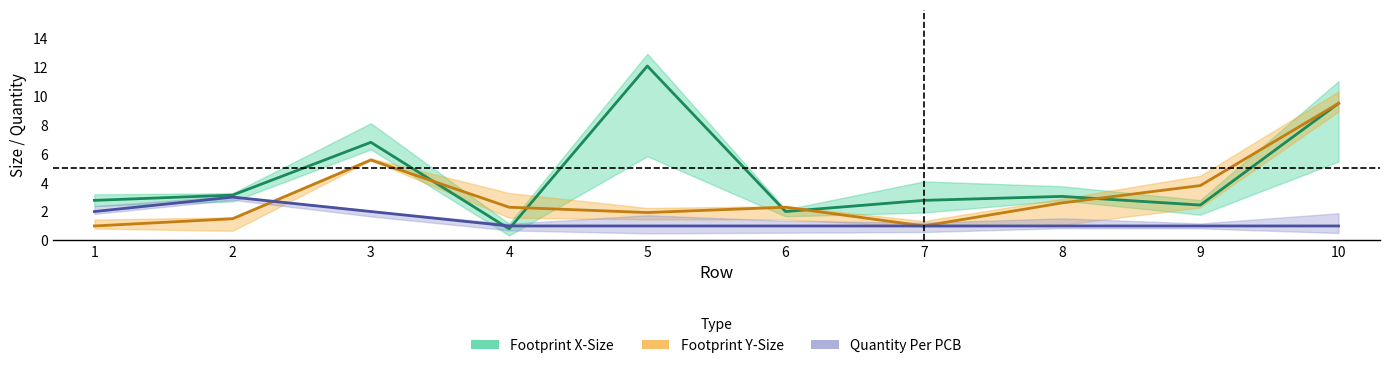

Which series has the largest total across all categories?

footprint_x_size